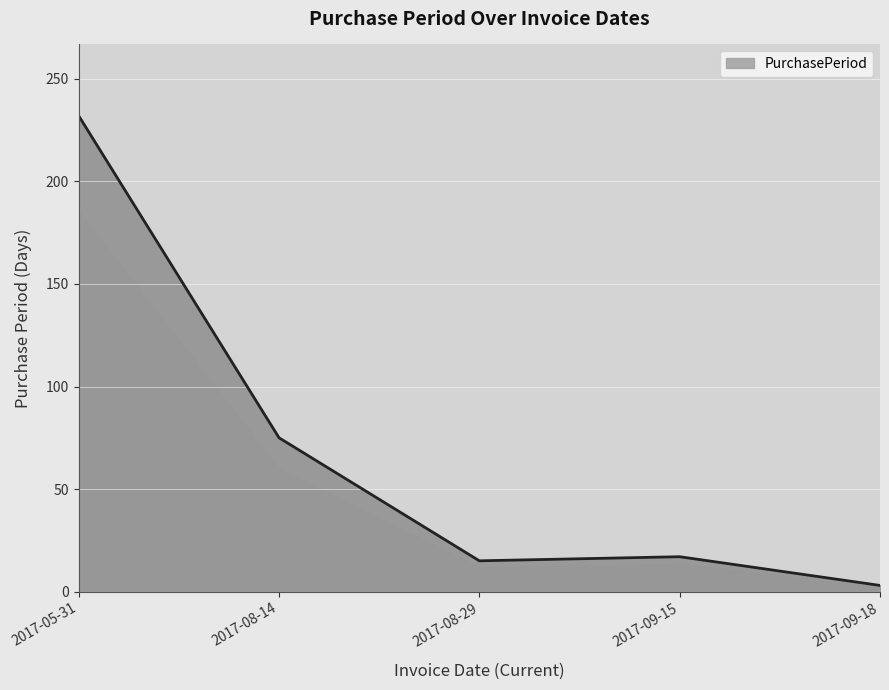

What is the difference between the maximum and minimum values?

229